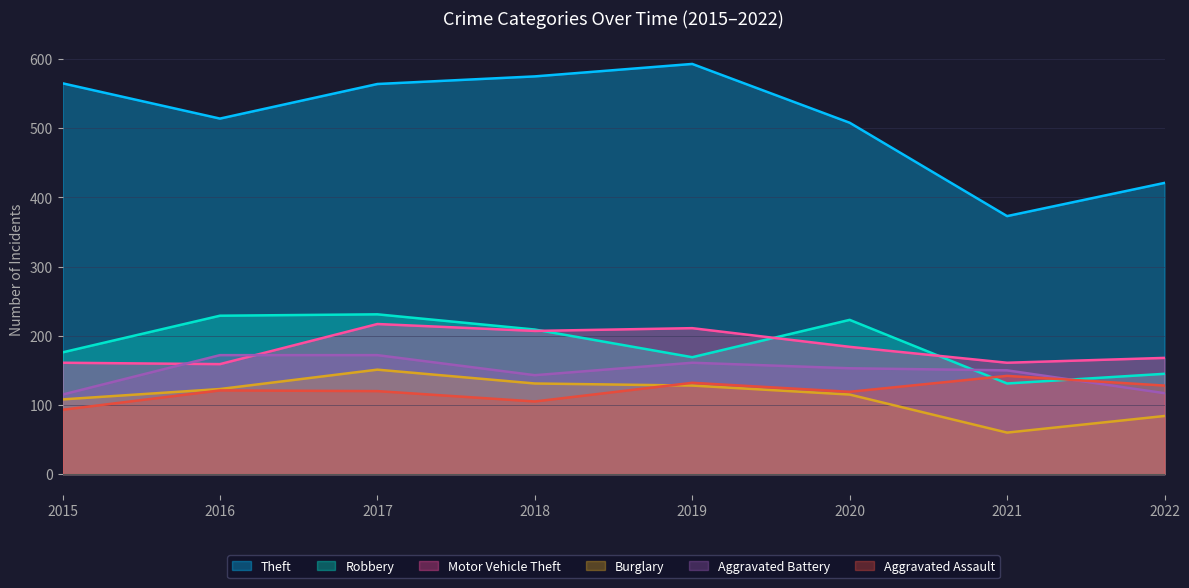

Does the chart have visible grid lines?

Yes